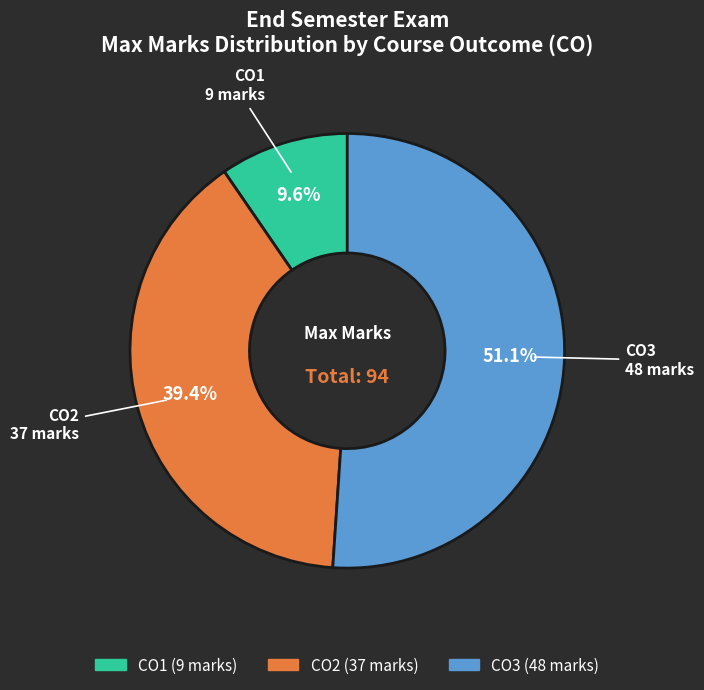

How many slices are in this pie chart?

3